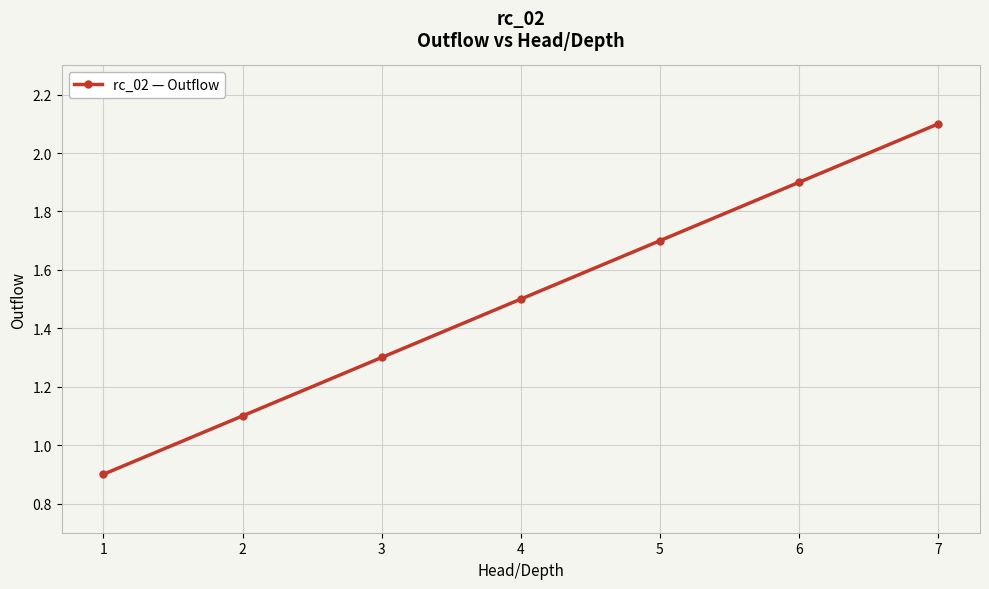

Reading left to right, extract all data points from this chart.

1=0.9	2=1.1	3=1.3	4=1.5	5=1.7	6=1.9	7=2.1